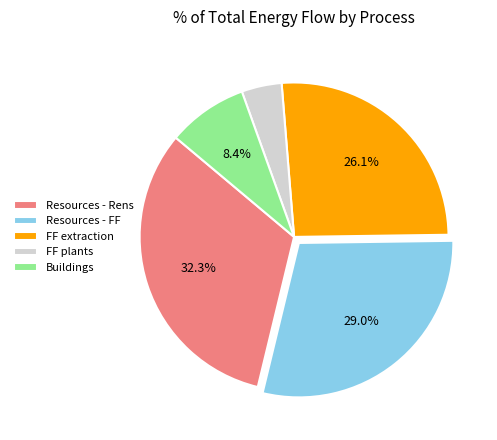

Is it true that Resources - Rens is 45% of the pie?

False